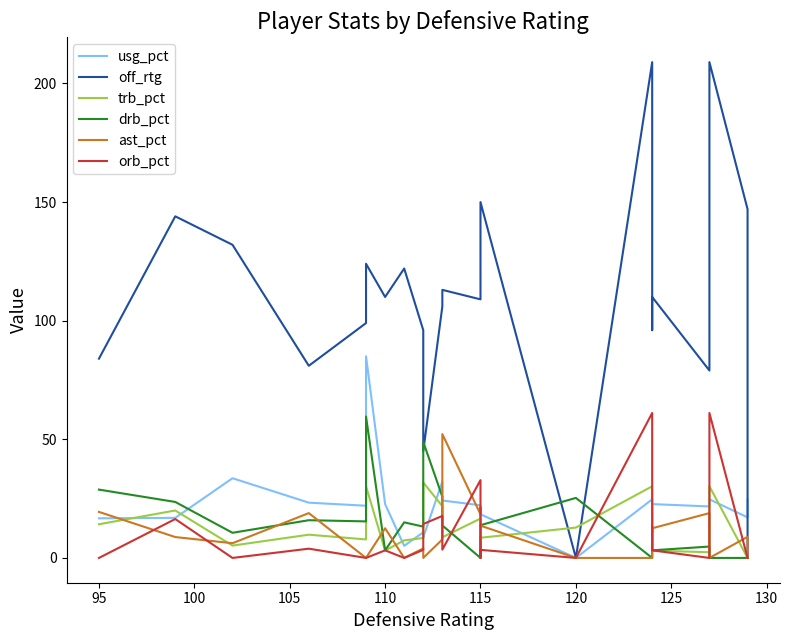

How many lines are shown in the chart?

6